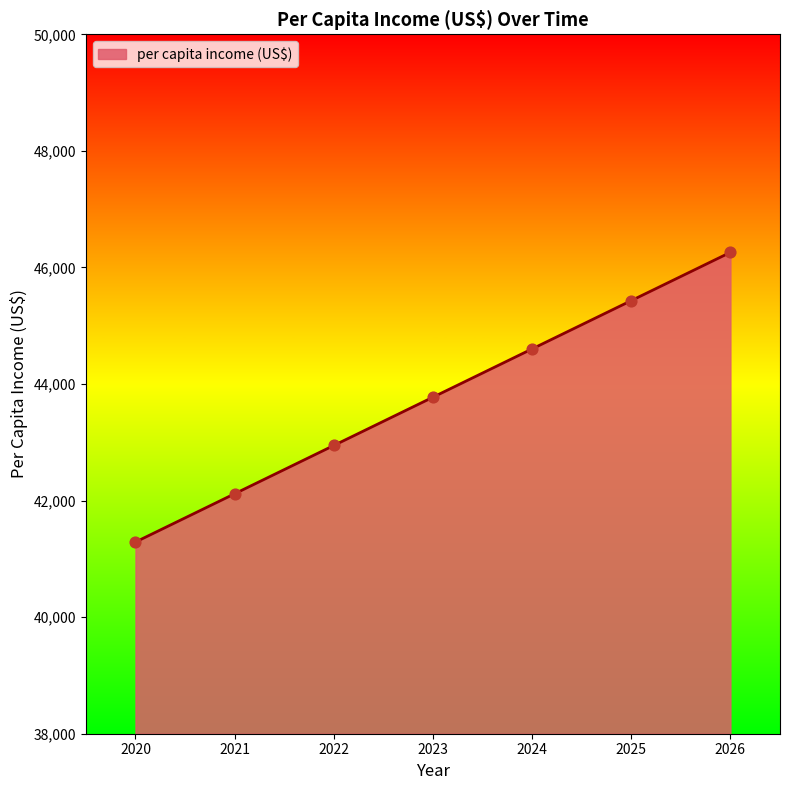

Approximately how many times larger is the value at 2023 compared to 2022?

1.0